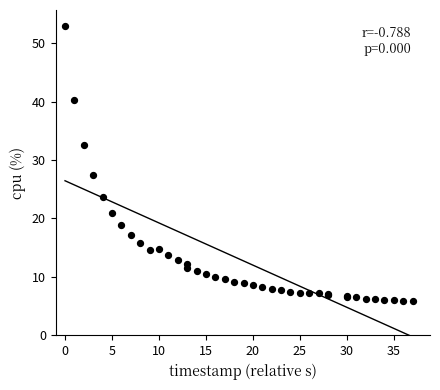

What Y value in the scatter plot is closest to 29?

27.5